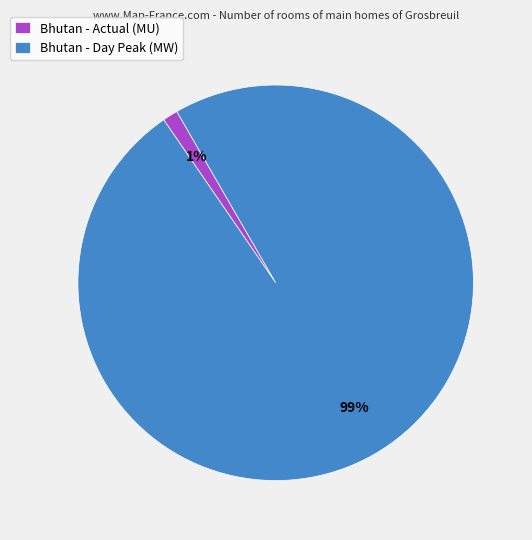

What is the largest slice in the pie chart?

Bhutan - Day Peak (MW)